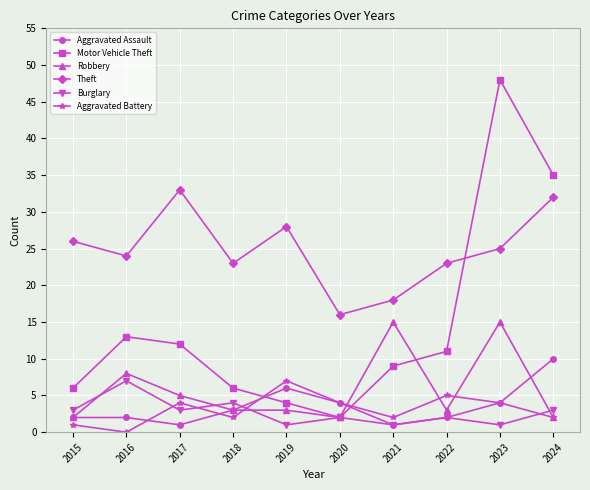

Which series has the widest spread of values?

Motor Vehicle Theft